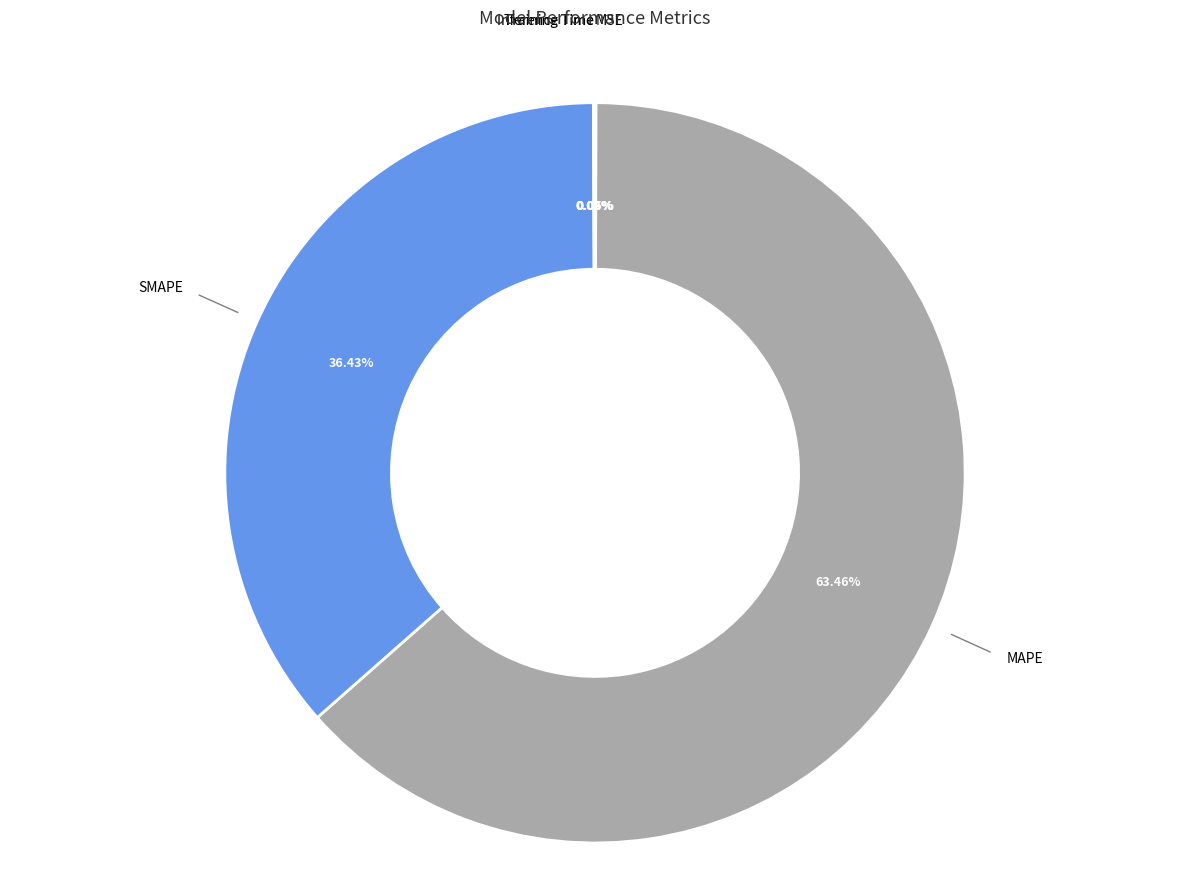

Rank the categories by value from lowest to highest.

Training Time, Inference Time, MSE, SMAPE, MAPE